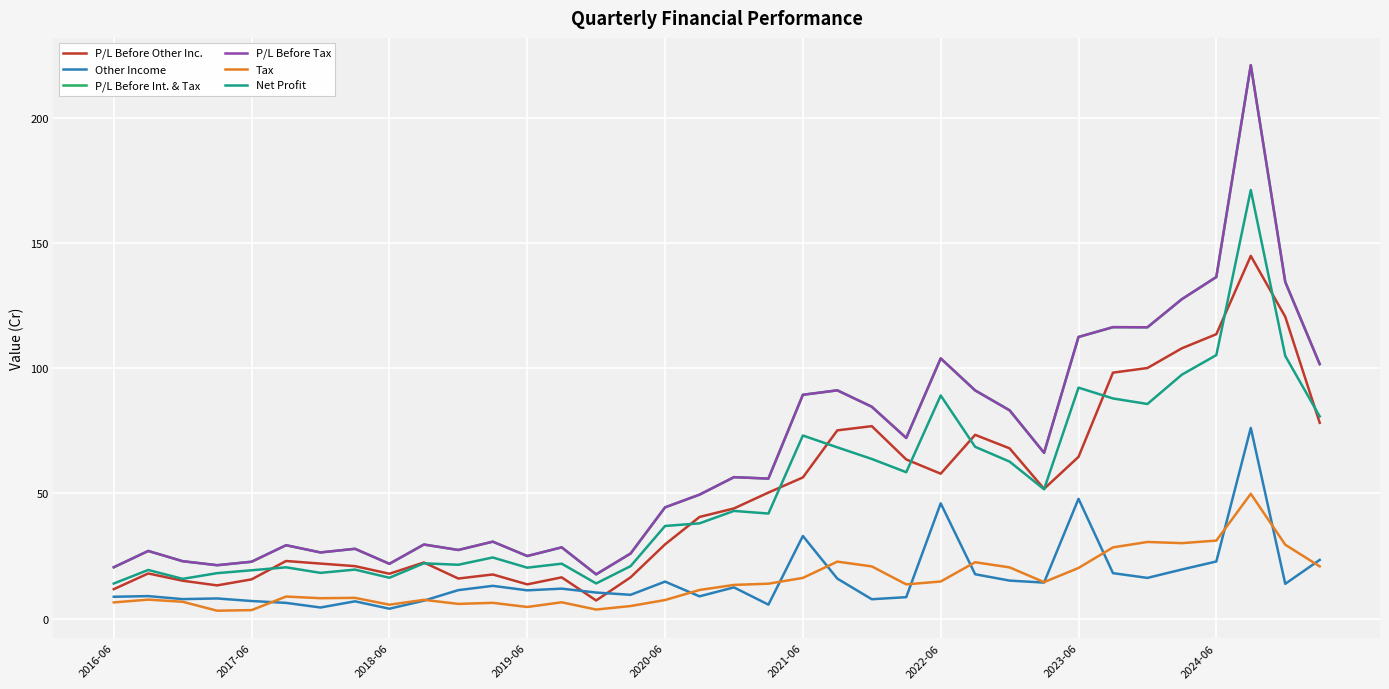

What is the highest value of the Net Profit series?

171.2